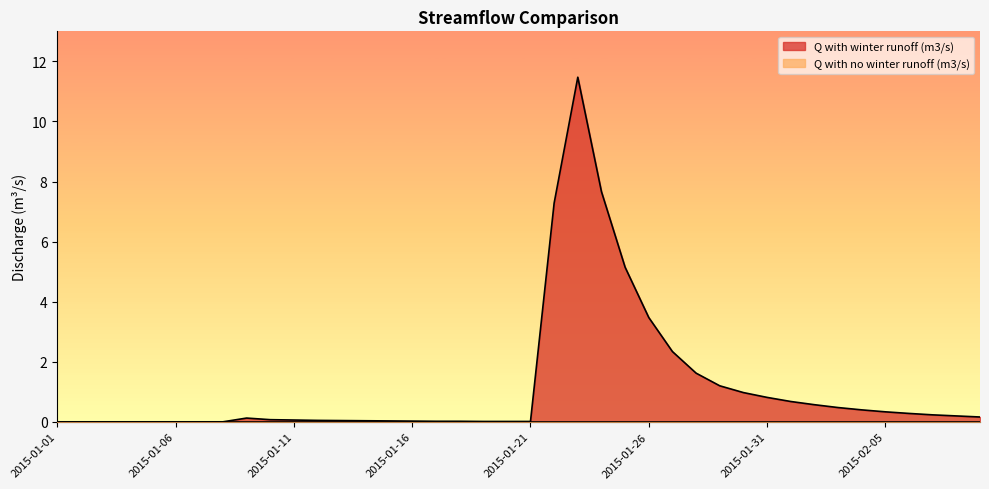

Reading right to left, transcribe all the data shown in this chart.

2015-02-09=0.2	2015-02-08=0.2	2015-02-07=0.2	2015-02-06=0.3	2015-02-05=0.3	2015-02-04=0.4	2015-02-03=0.5	2015-02-02=0.6	2015-02-01=0.7	2015-01-31=0.8	2015-01-30=1.0	2015-01-29=1.2	2015-01-28=1.6	2015-01-27=2.3	2015-01-26=3.5	2015-01-25=5.1	2015-01-24=7.7	2015-01-23=11.5	2015-01-22=7.3	2015-01-21=0.0	2015-01-20=0.0	2015-01-19=0.0	2015-01-18=0.0	2015-01-17=0.0	2015-01-16=0.0	2015-01-15=0.0	2015-01-14=0.0	2015-01-13=0.0	2015-01-12=0.0	2015-01-11=0.1	2015-01-10=0.1	2015-01-09=0.1	2015-01-08=0.0	2015-01-07=0.0	2015-01-06=0.0	2015-01-05=0.0	2015-01-04=0.0	2015-01-03=0.0	2015-01-02=0.0	2015-01-01=0.0